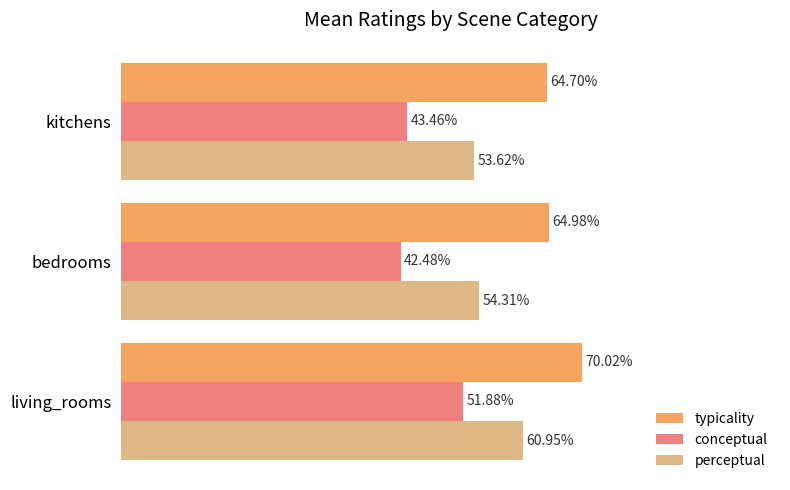

List the labels in order of typicality value, largest first.

living_rooms, bedrooms, kitchens